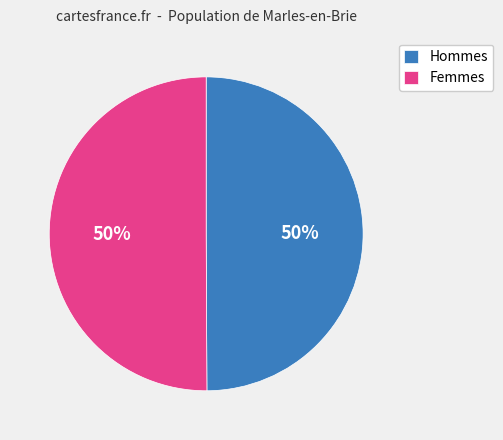

Is the sum of Femmes and Hommes greater than half?

Yes